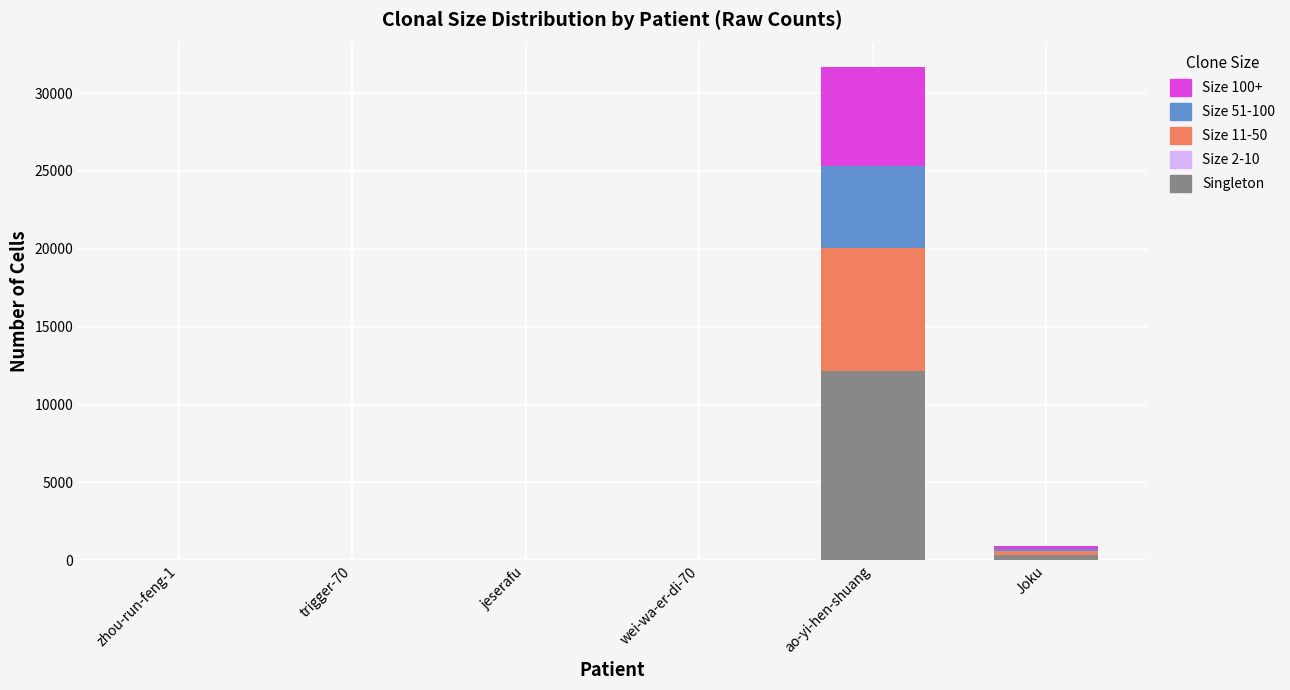

How many data points does each series have?

6